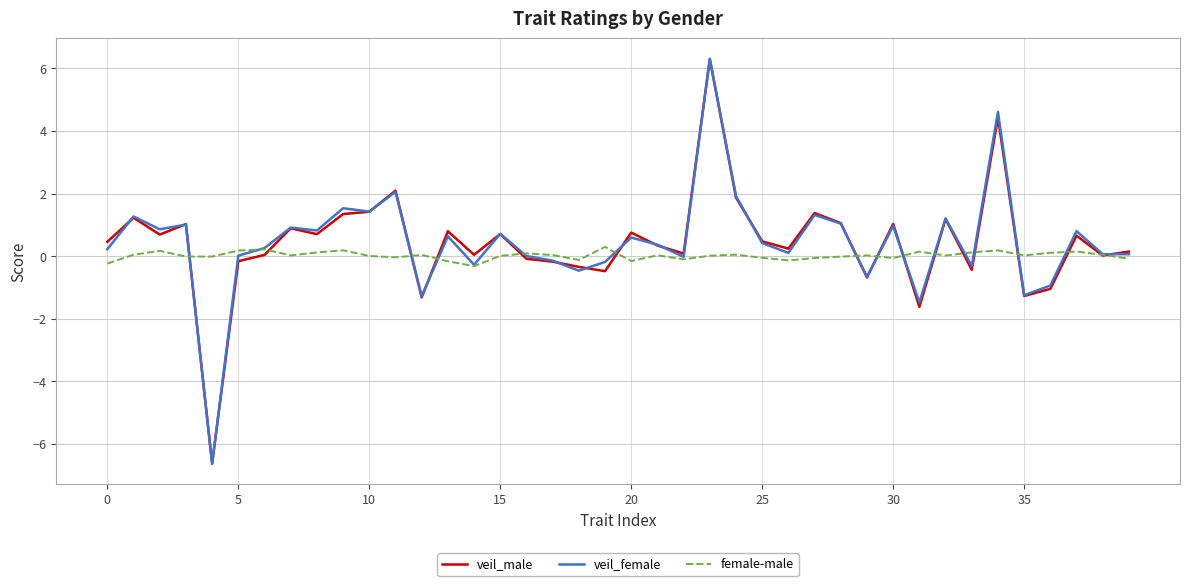

What is the maximum value shown in the chart?

6.3